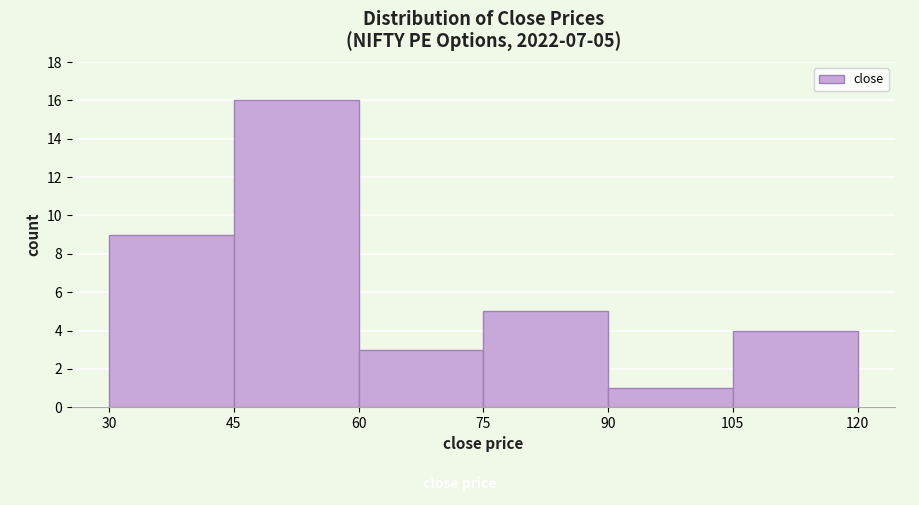

Which range on the x-axis has the tallest bar?

45 to 60